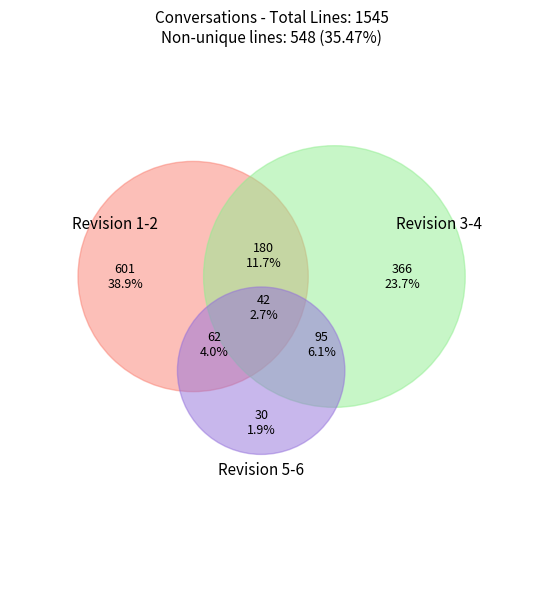

What percentage is the 2 slice, to the nearest percent?

10%